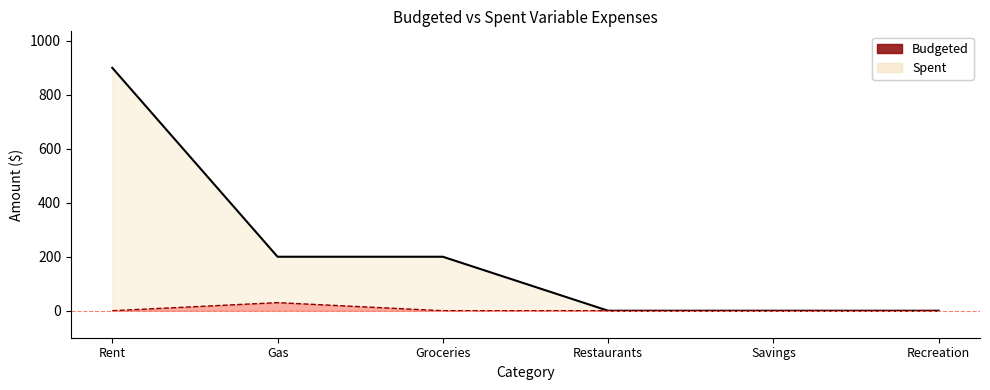

How many values in Budgeted are above zero?

3